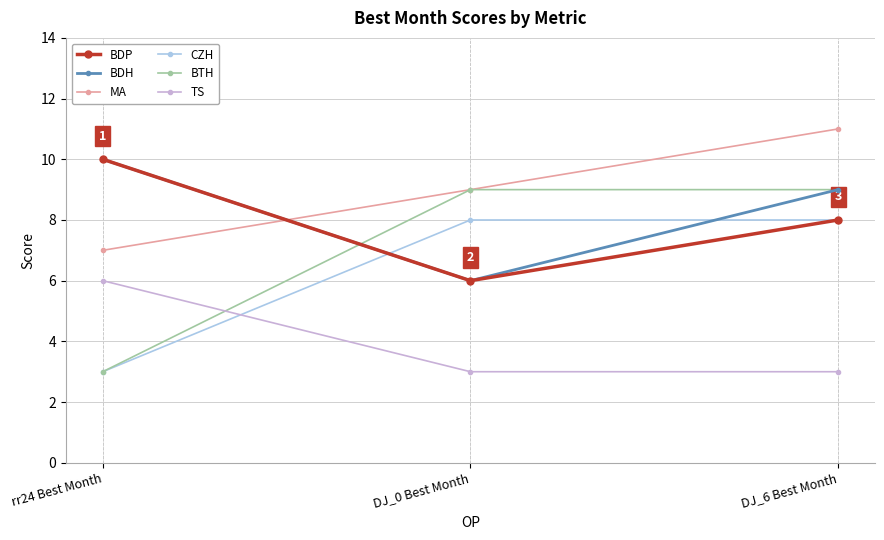

What is the difference between the second highest and minimum values in the BTH series?

6